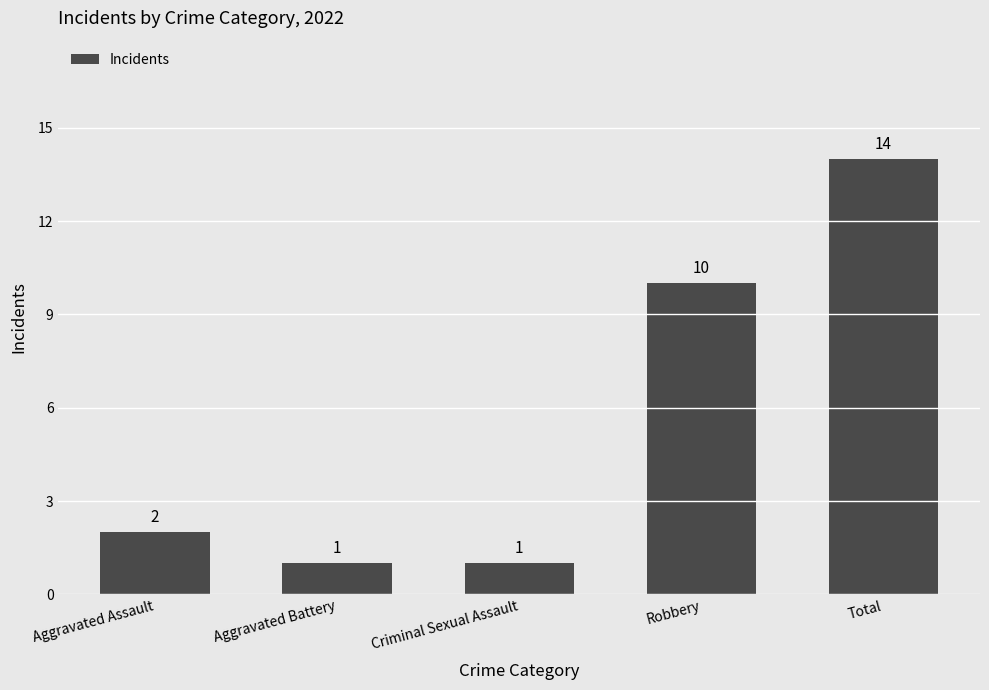

How many bars are there in total?

5